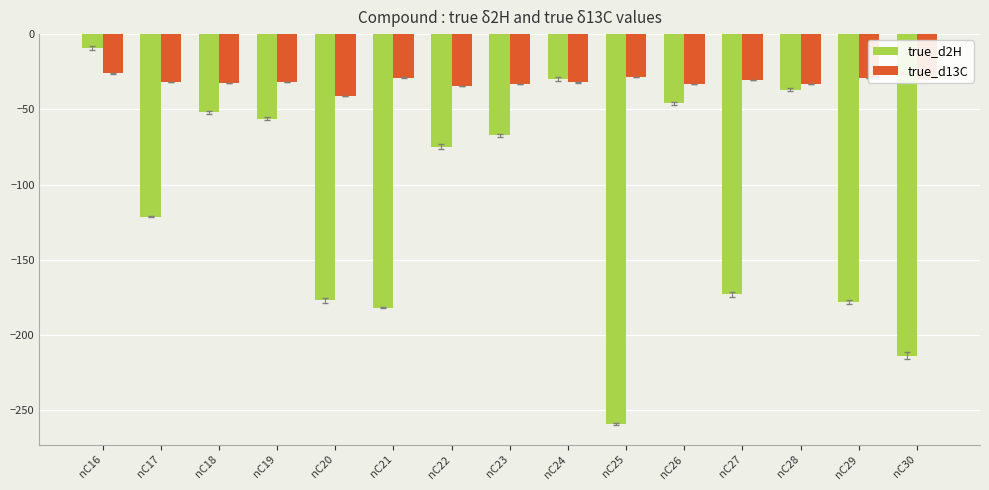

Which series has the widest spread of values?

true_d2H